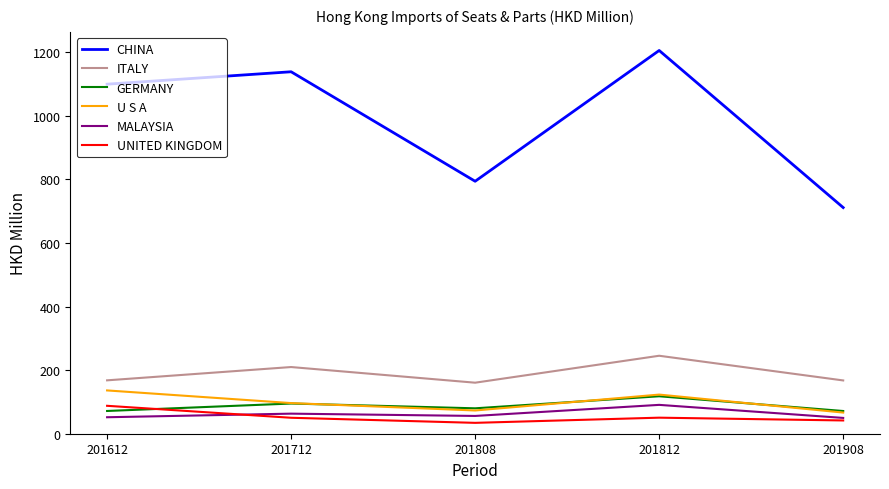

True or false: GERMANY and CHINA cross at least once.

False